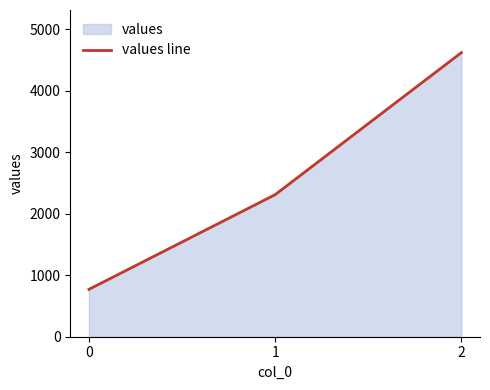

At which label is the value closest to 2695?

1